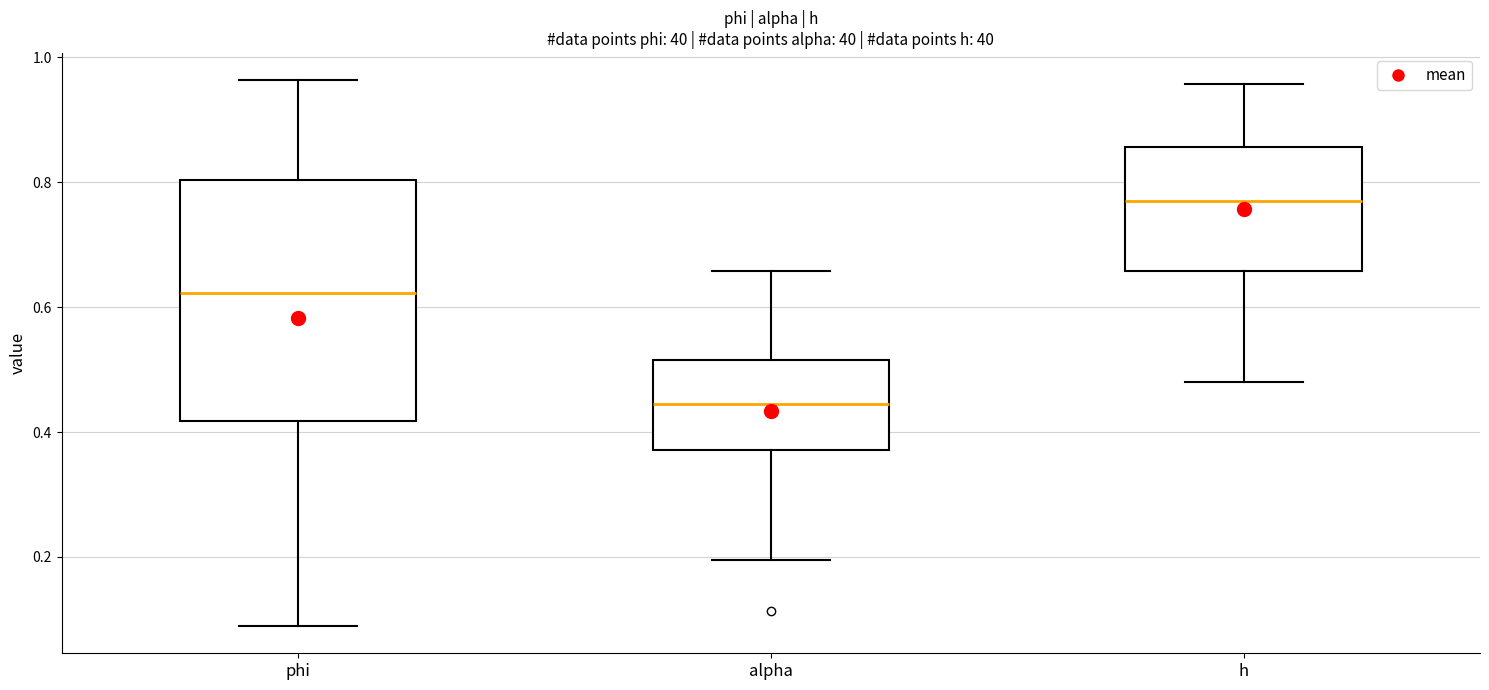

Reading left to right, transcribe this box plot: for each box, give where its median line is, the range the box spans, and where its two whiskers end, as read against the y-axis. The values are not printed on the chart, so give them approximately, as read against the axis.

phi: median 0.62, box 0.42 to 0.80, whiskers 0.08 to 0.96
alpha: median 0.44, box 0.38 to 0.52, whiskers 0.20 to 0.66
h: median 0.78, box 0.66 to 0.86, whiskers 0.48 to 0.96